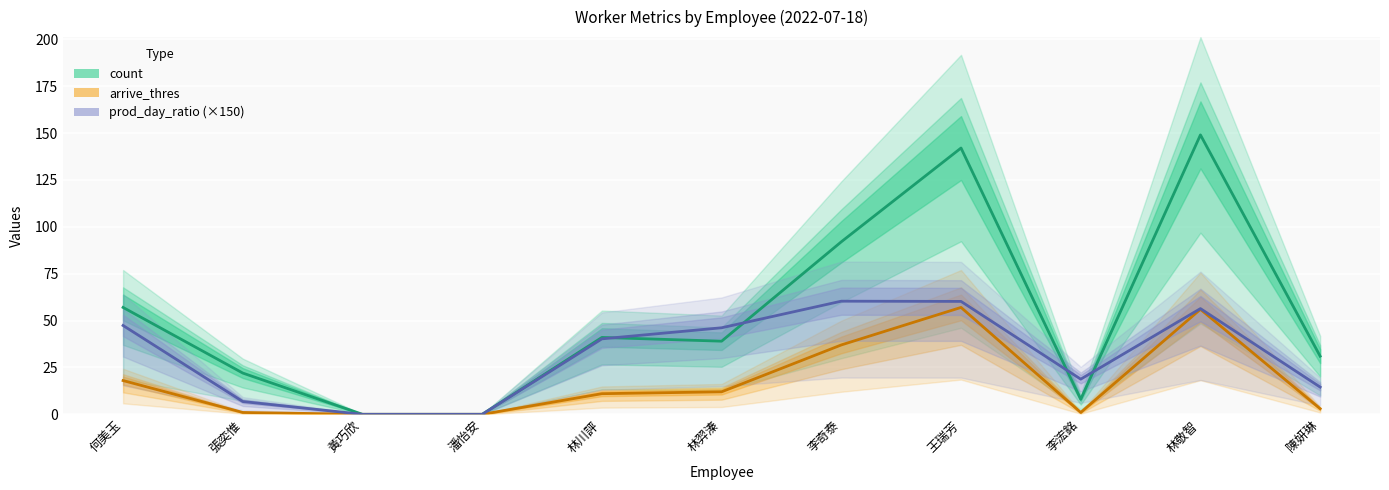

After their last crossing, which series has the higher values: count or prod_day_ratio (×150)?

count